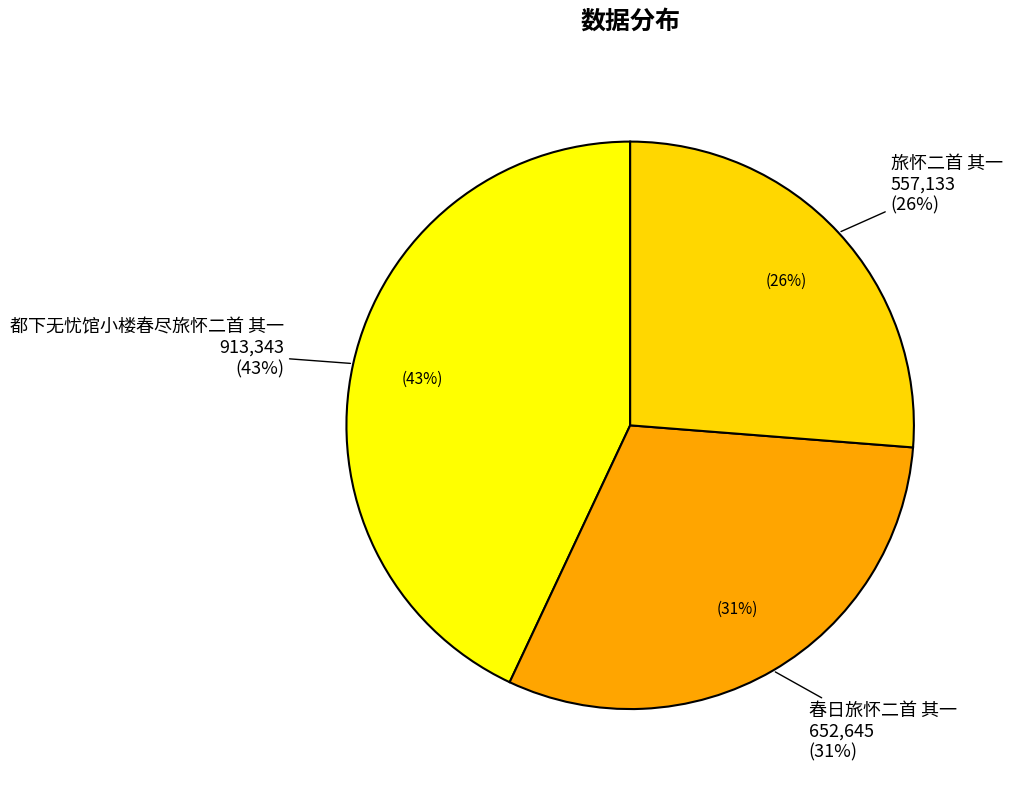

Does 春日旅怀二首 其一 account for over 50% of the chart?

No